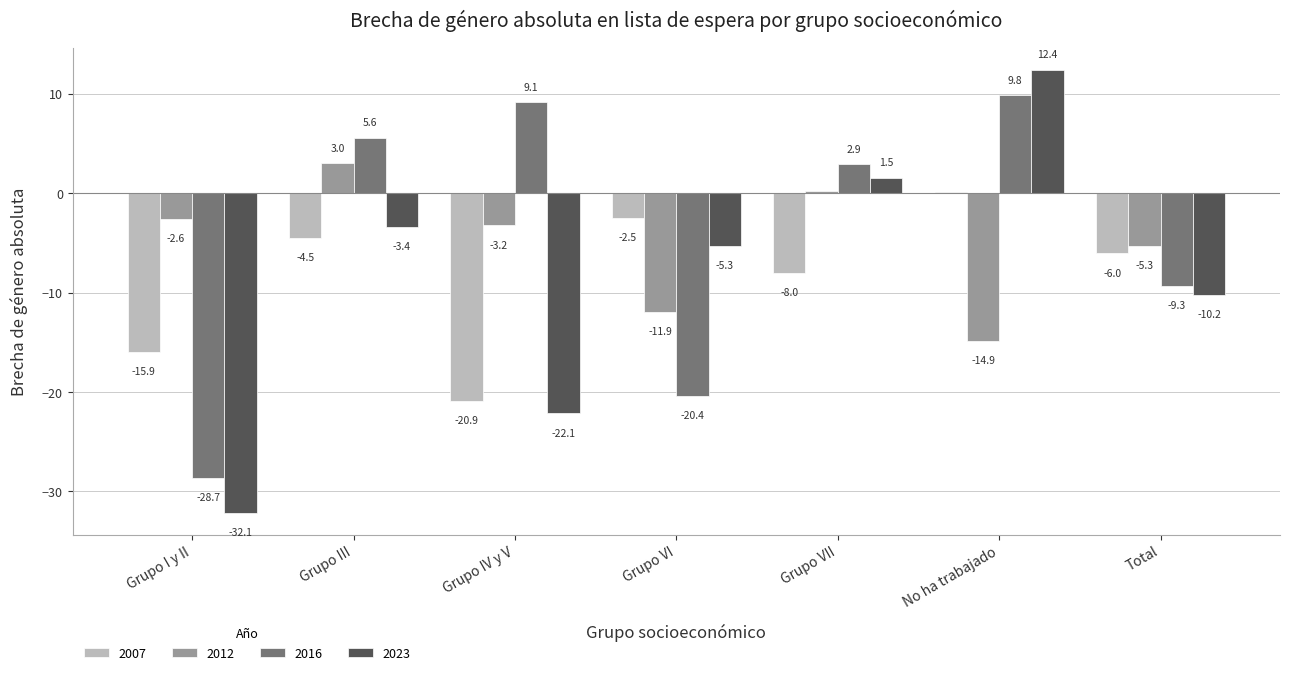

At which category does the chart reach its peak across all series?

No ha trabajado